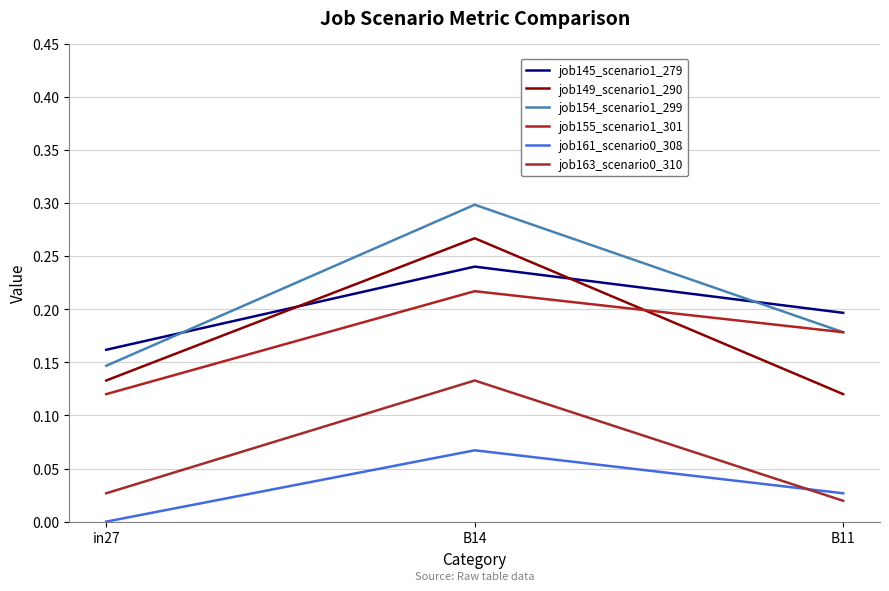

Which series changed the most between in27 and B11?

job155_scenario1_301